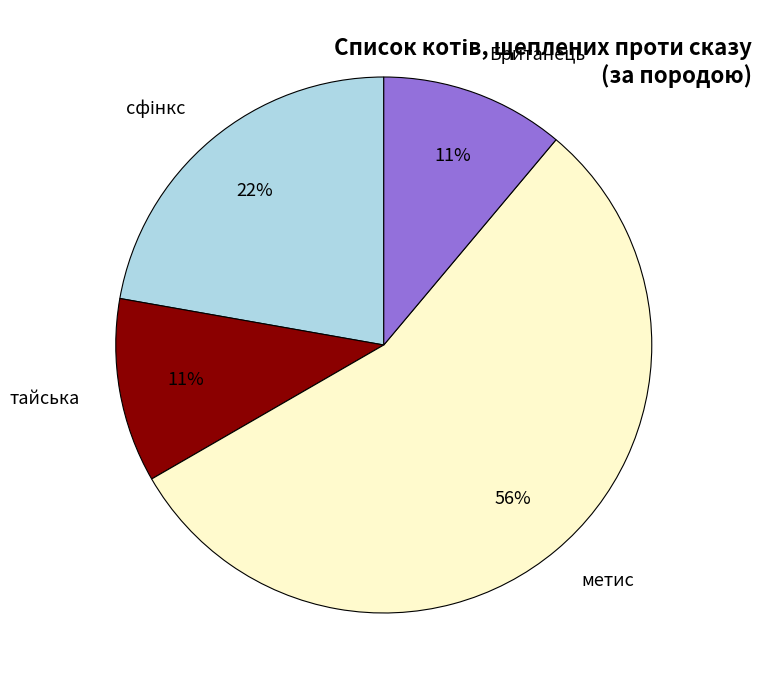

Is it true that метис is 49% of the pie?

False